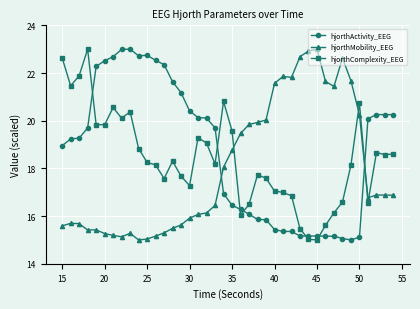

True or false: hjorthComplexity_EEG has more than 2 points higher than both neighbors.

True